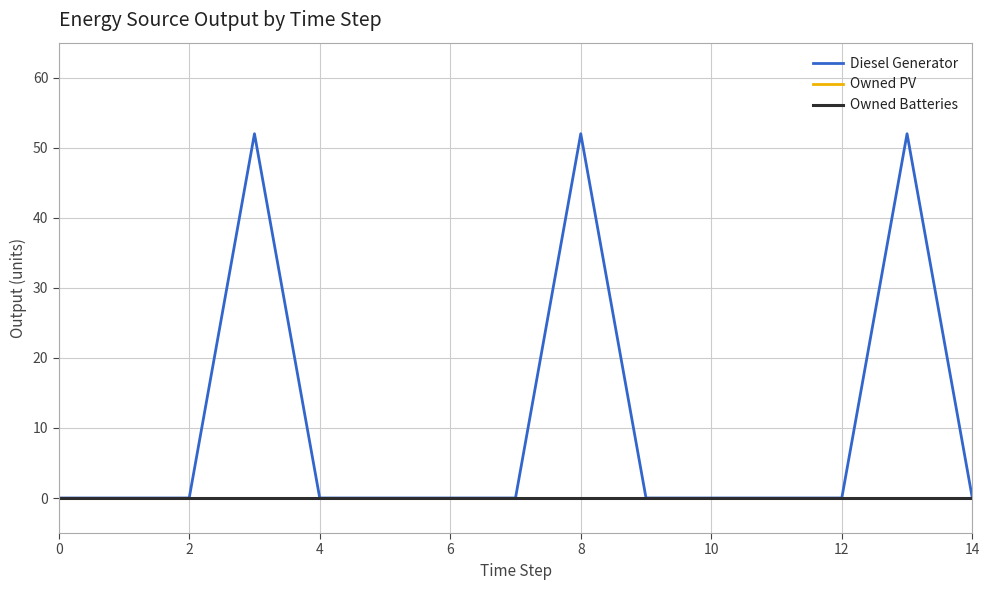

Rank the series by their maximum value, from highest to lowest.

Diesel Generator, Owned PV, Owned Batteries